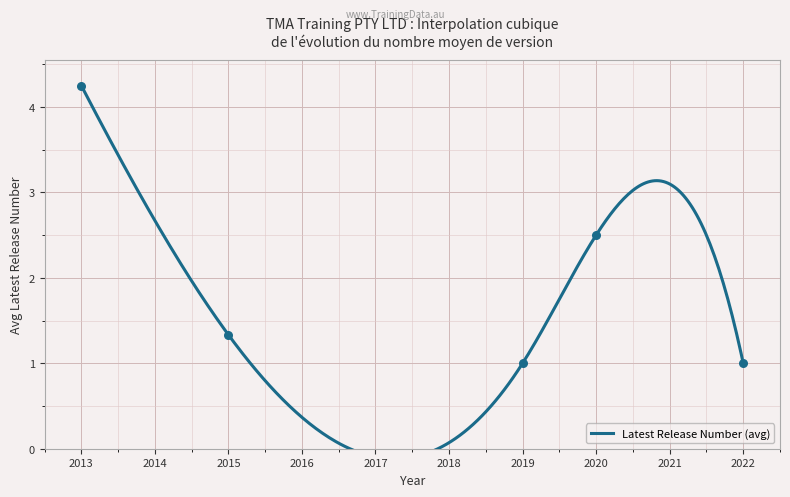

Which has a higher value, 2019-11-13 or 2019-11-13?

2019-11-13